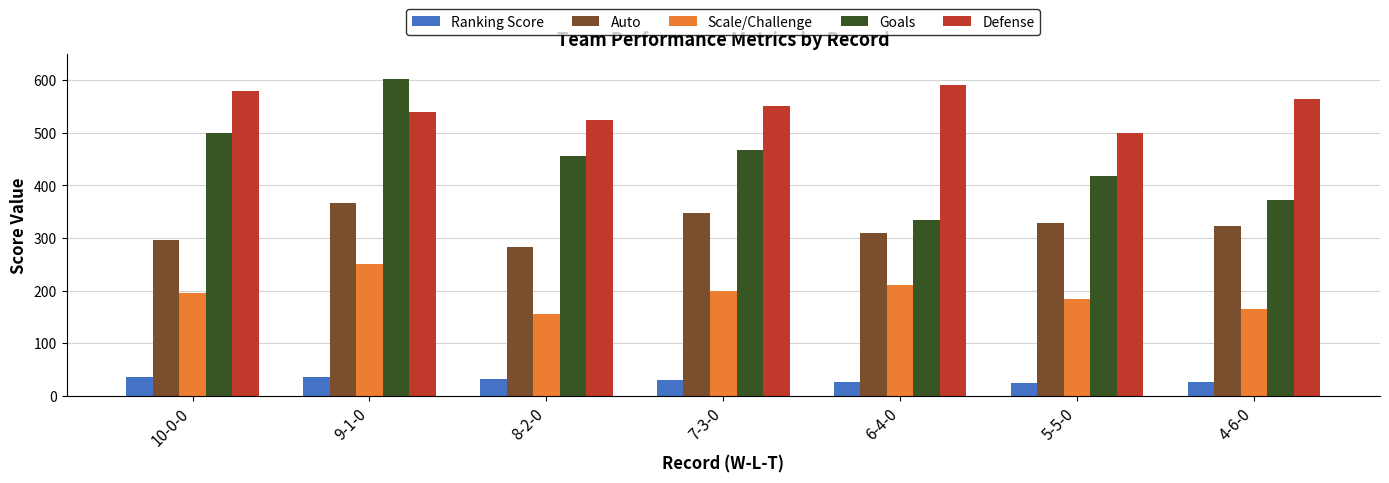

List the series in order of their peak value, highest first.

Goals, Defense, Auto, Scale/Challenge, Ranking Score